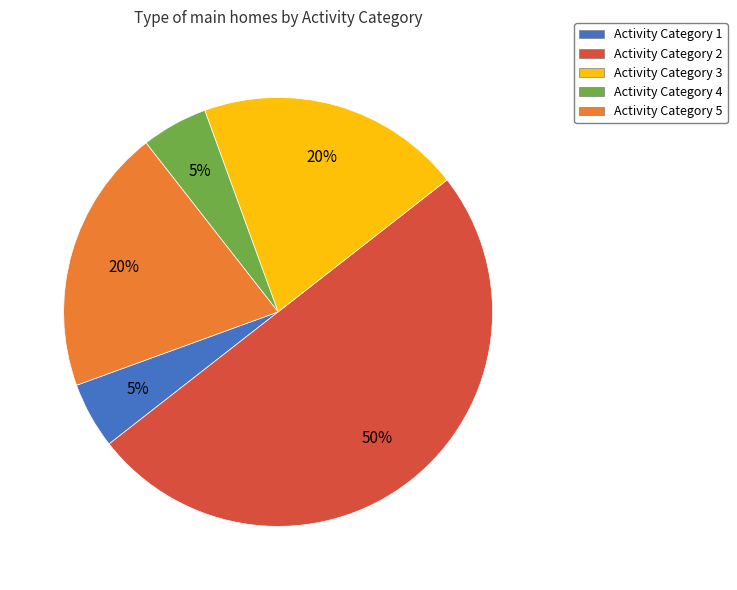

Between Activity Category 1 and Activity Category 3, which is larger?

Activity Category 3